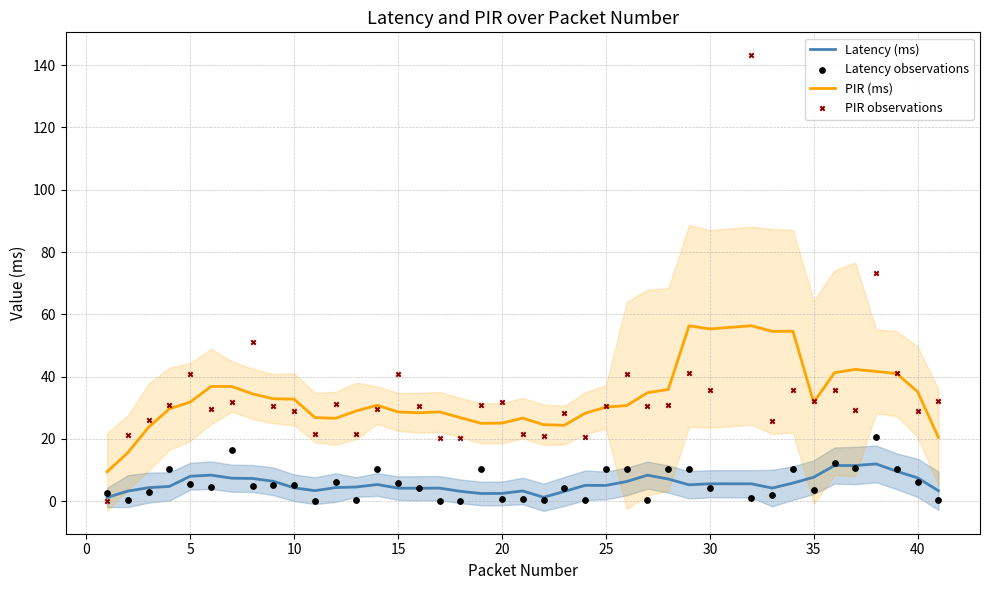

Which series has the largest total across all categories?

PIR observations